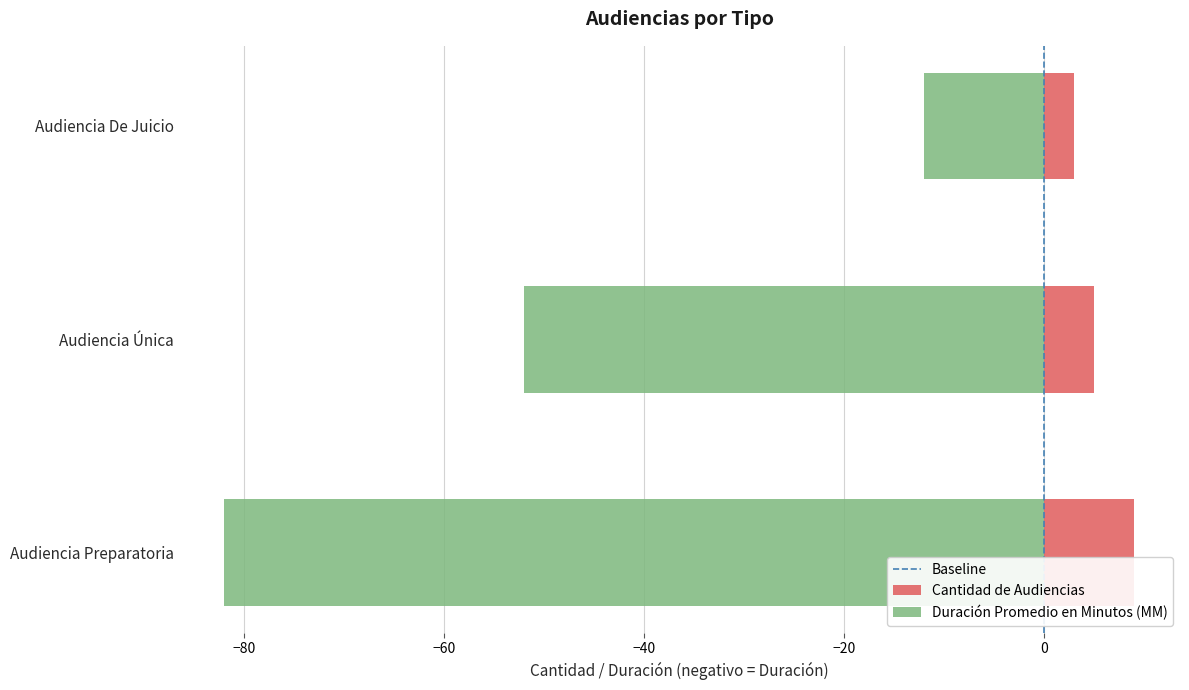

How many Duración Promedio en Minutos (MM) values are between -82 and -12?

3